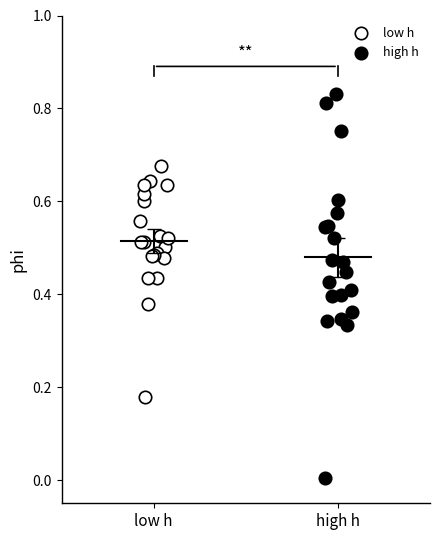

Which series has the widest spread of Y values?

high h